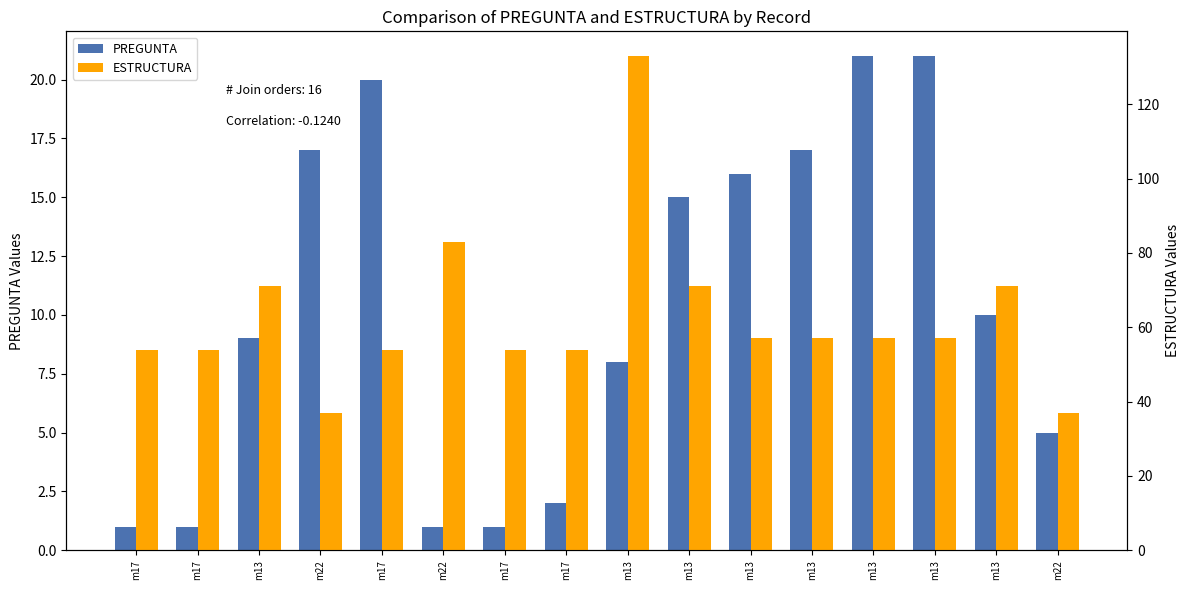

Between m22 and m13, which series saw the biggest shift?

ESTRUCTURA